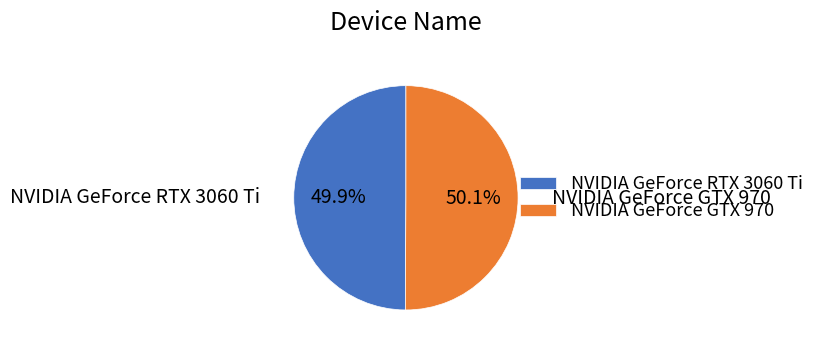

Does any single category account for the majority?

Yes